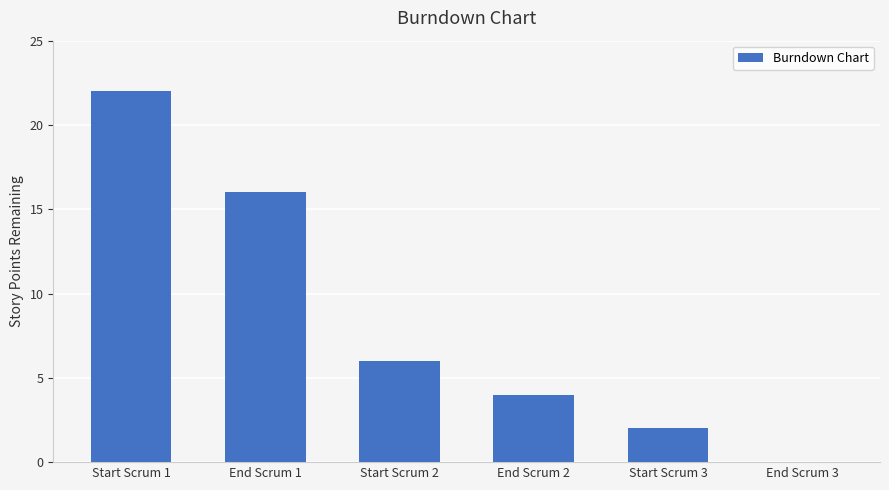

Does the chart contain stacked bars?

No